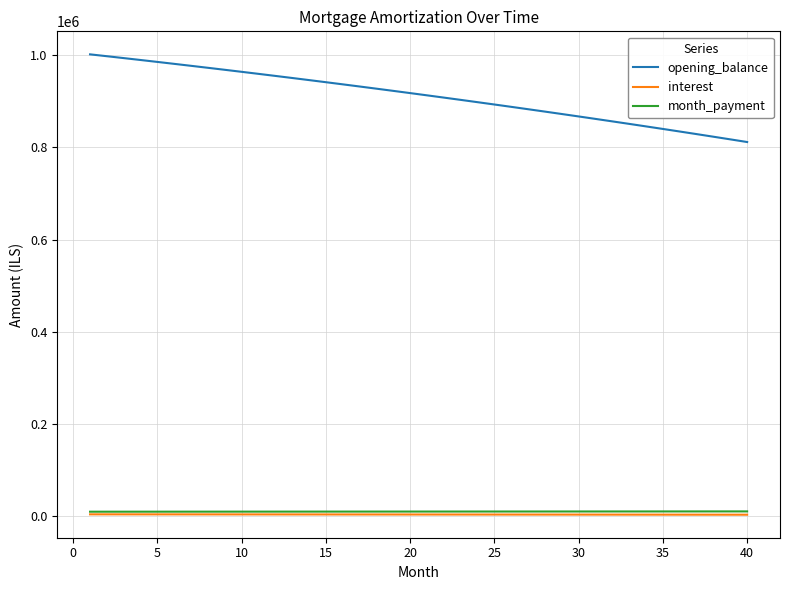

What is the maximum value for month_payment?

10544.0